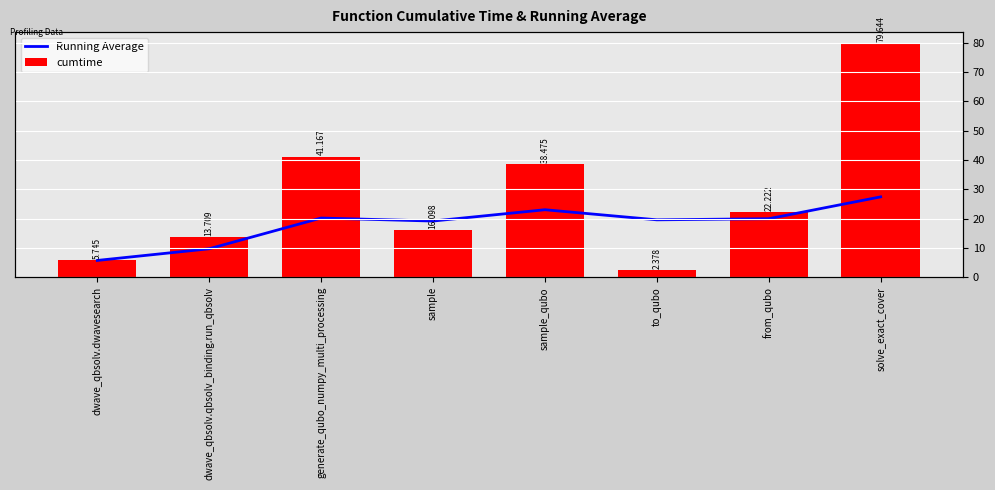

What are all the series names shown in the legend?

Running Average, cumtime